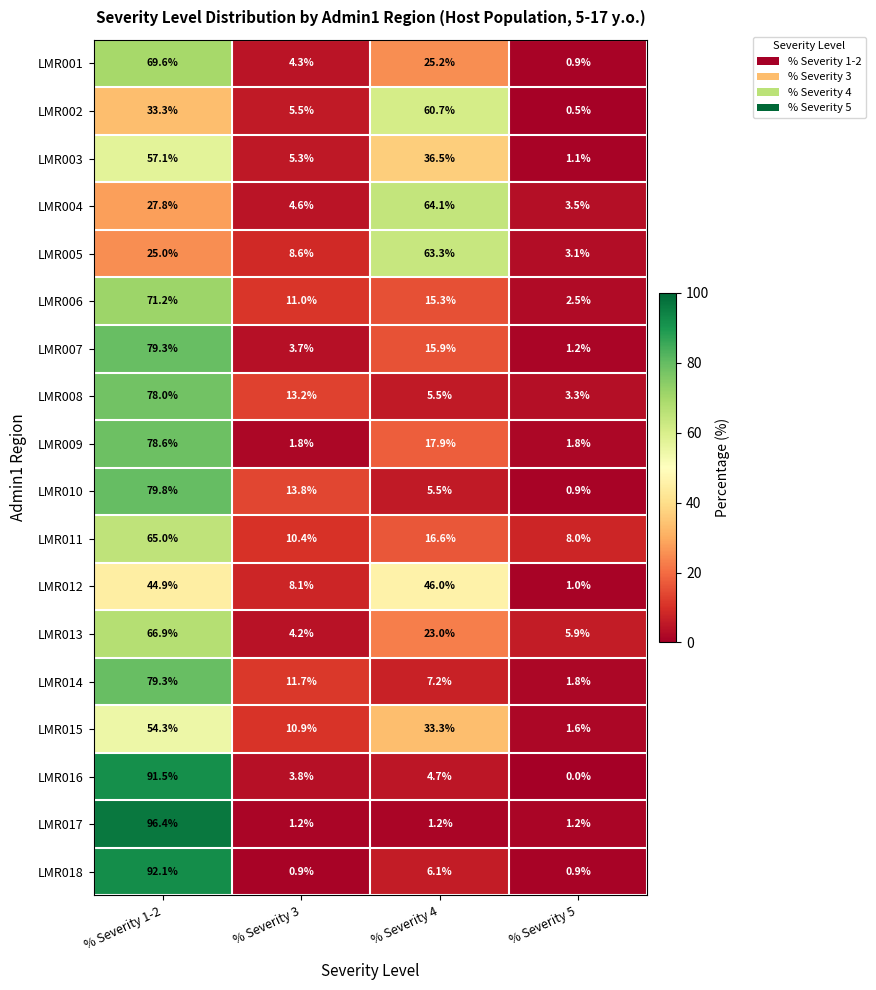

The LMR012 series shows 46.0 at % Severity 4. True or false?

True